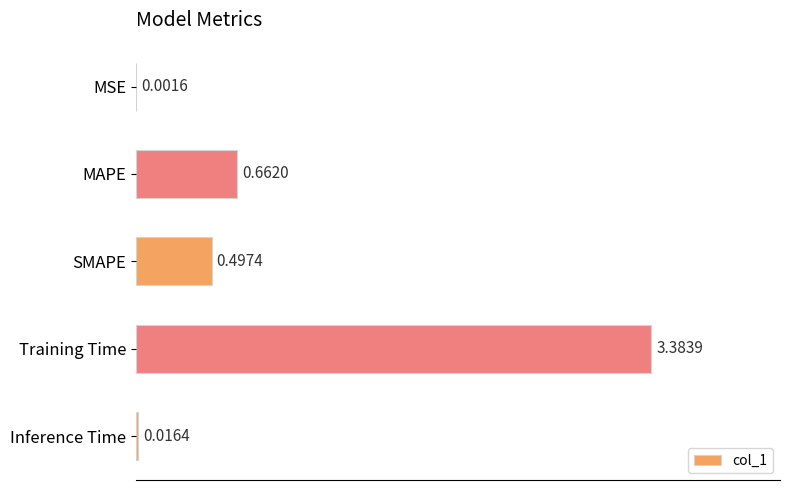

Where is the data nearest to the value 1?

MAPE